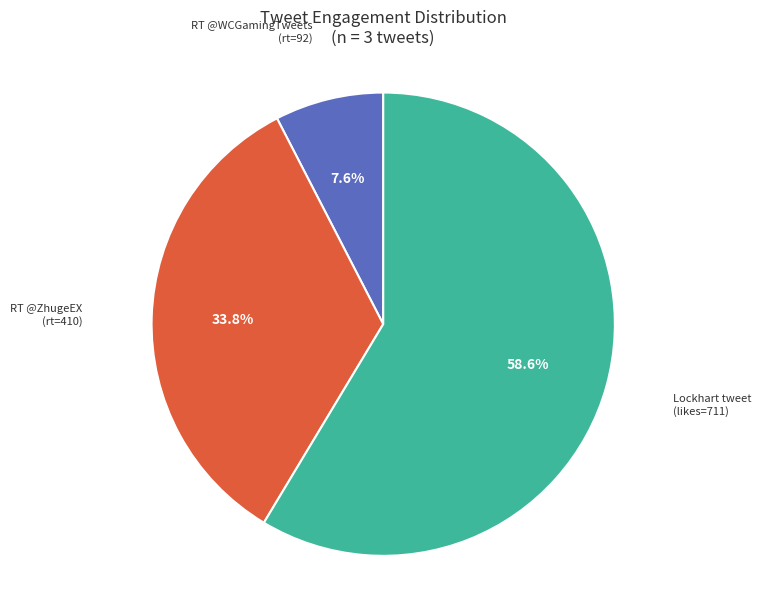

How many segments does this pie chart have?

3